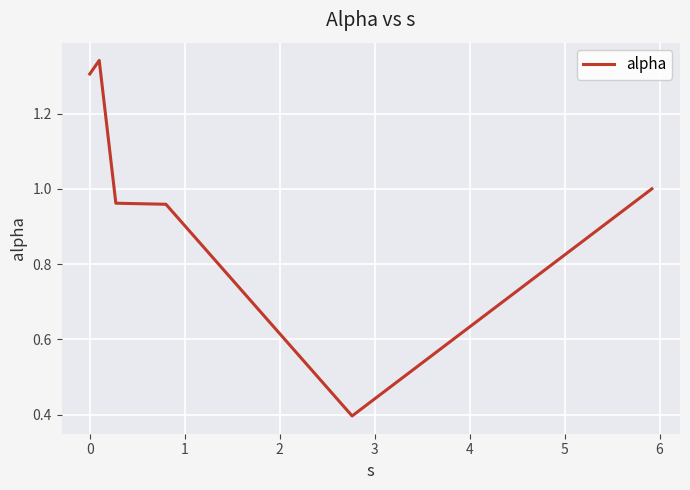

What is the difference between the maximum and minimum values?

0.9